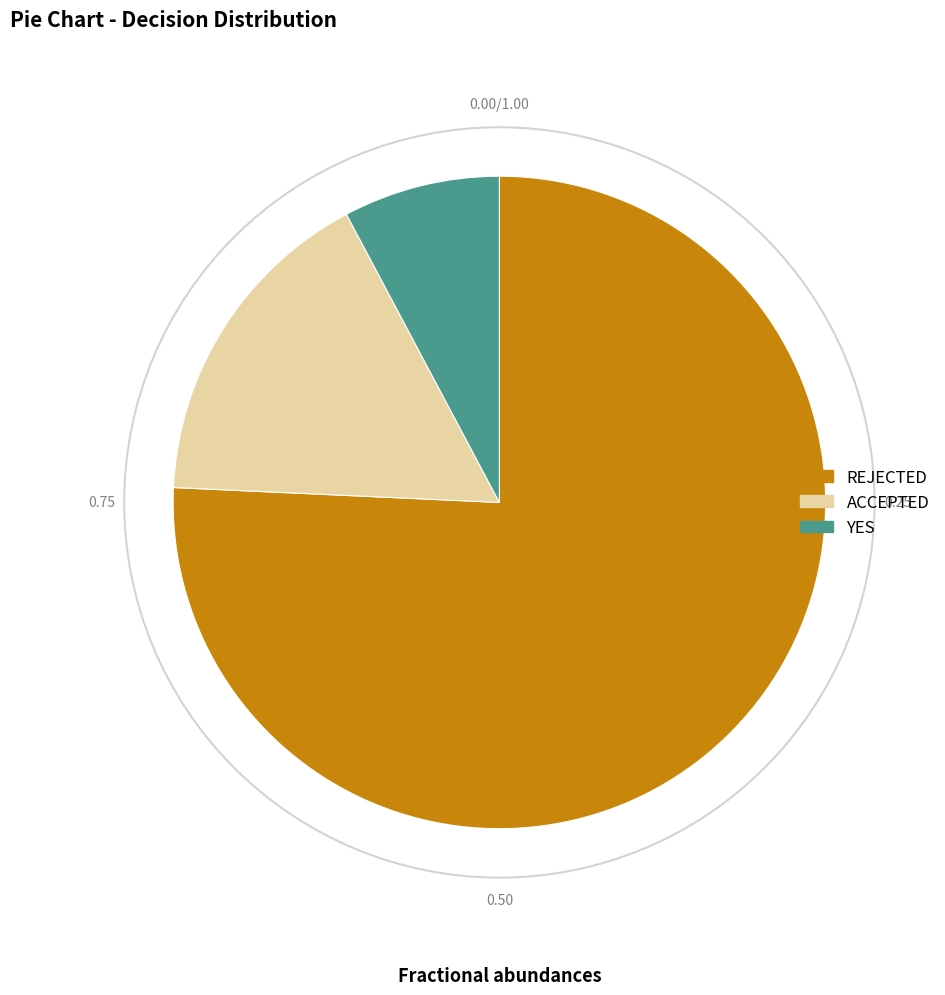

Combined, do YES and REJECTED account for over 50%?

Yes